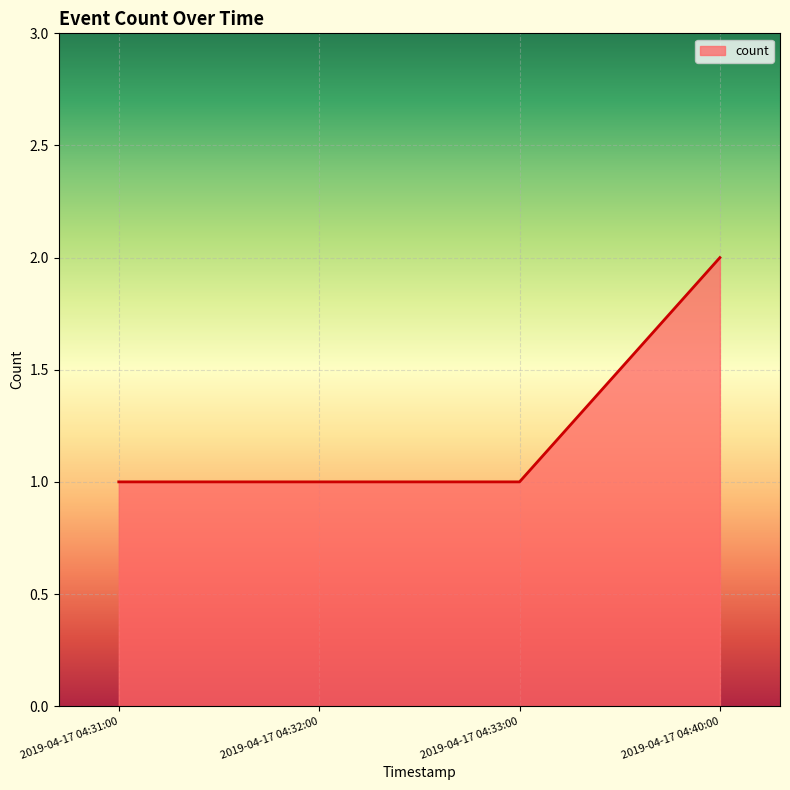

What position from the left is 2019-04-17 04:33:00?

3